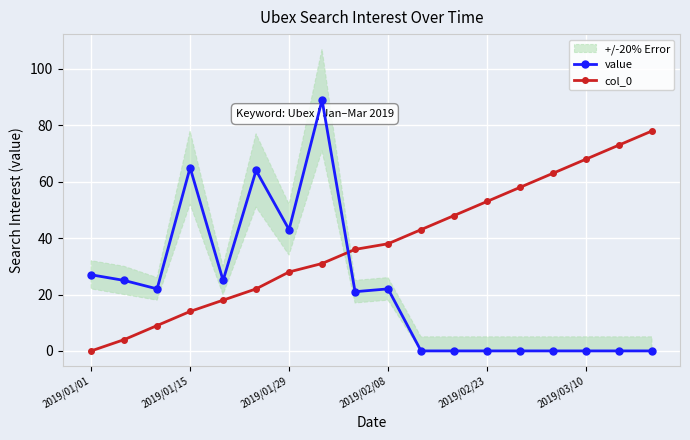

After their last crossing, which series has the higher values: value or col_0?

col_0